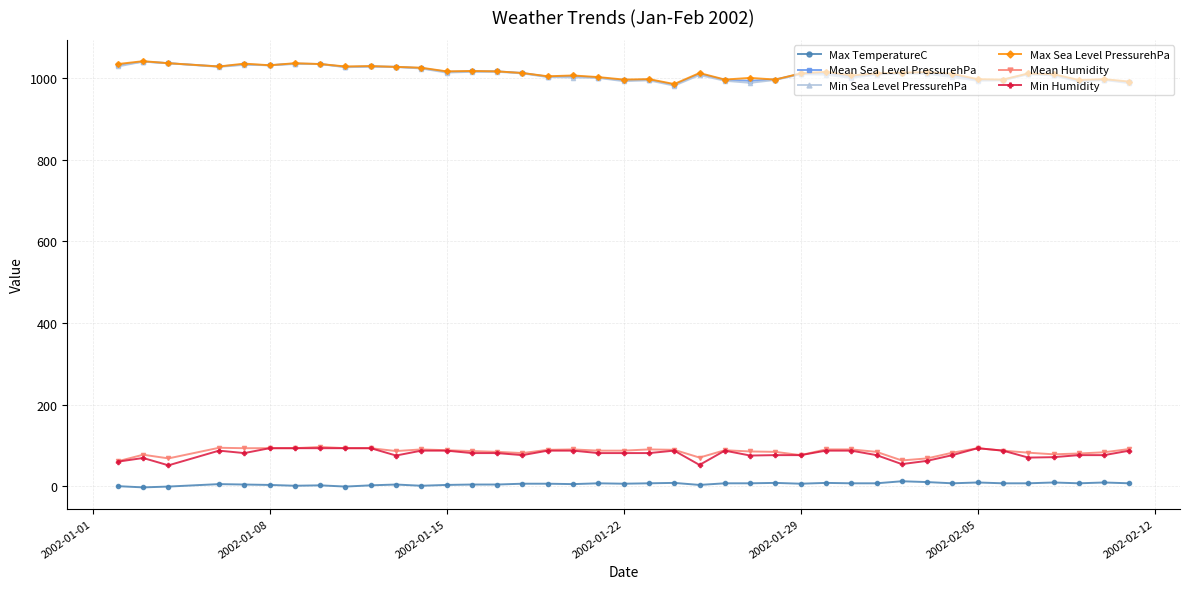

What is the greatest value displayed?

1041